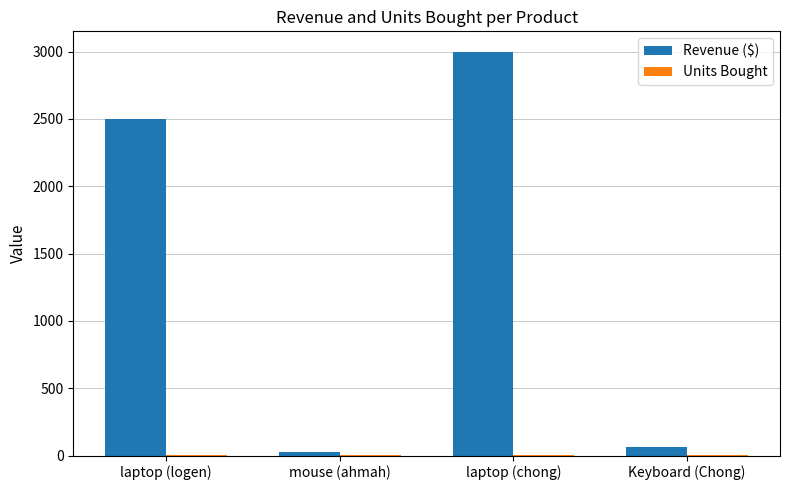

Is it true that Revenue ($) equals 3001 at laptop (chong)?

True